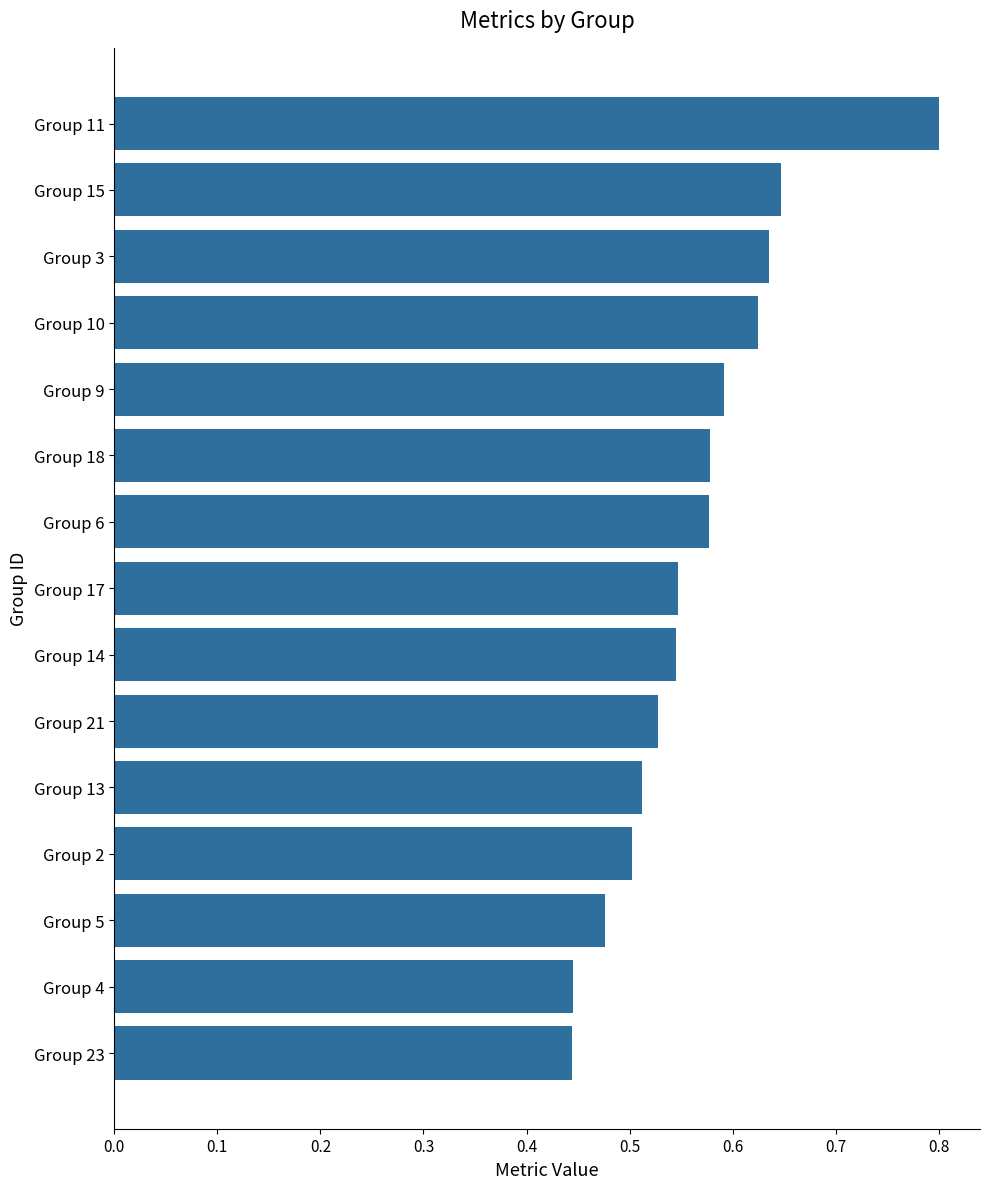

Which has a higher value, Group 17 or Group 23?

Group 17